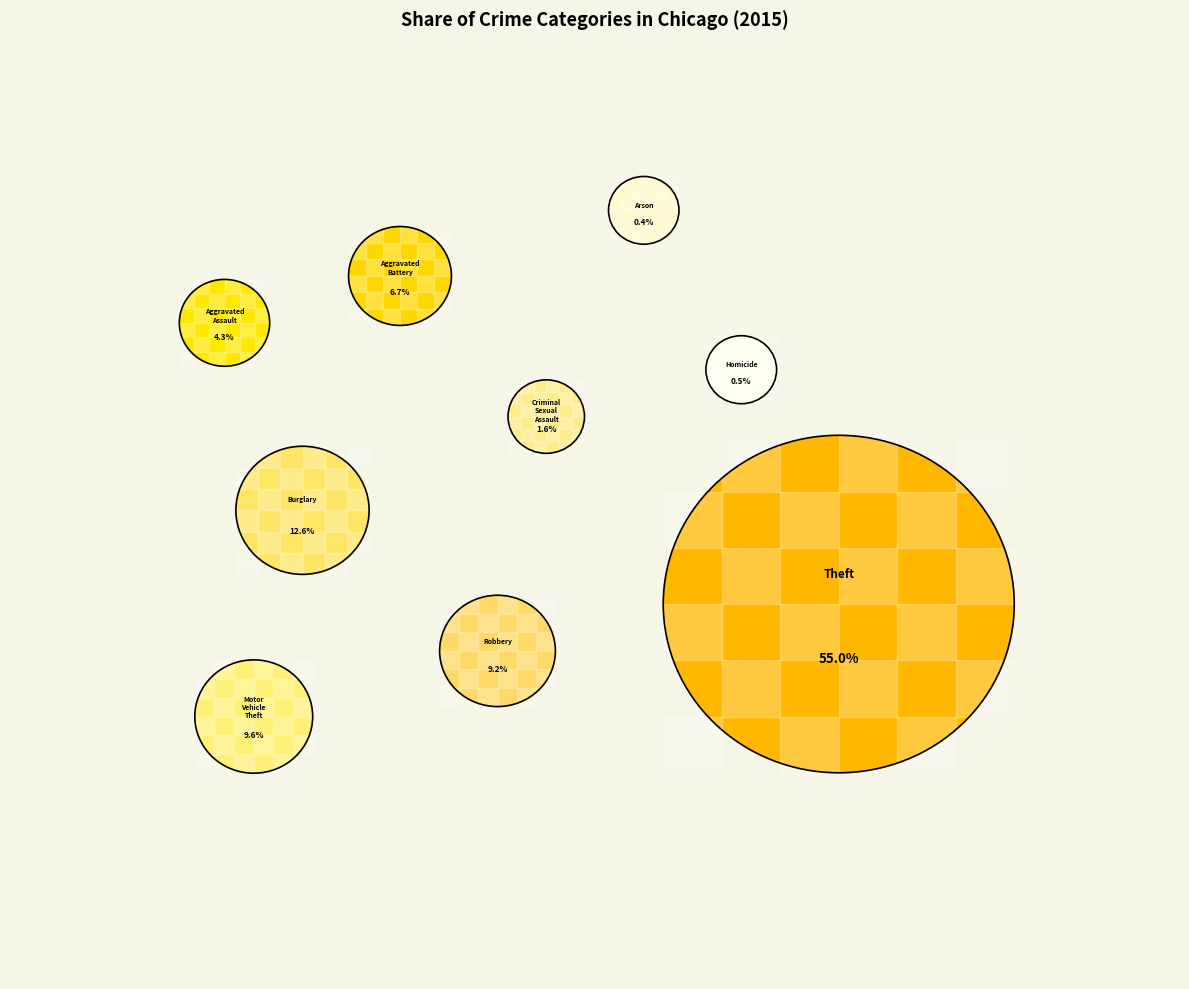

Count the number of slices in the pie.

9